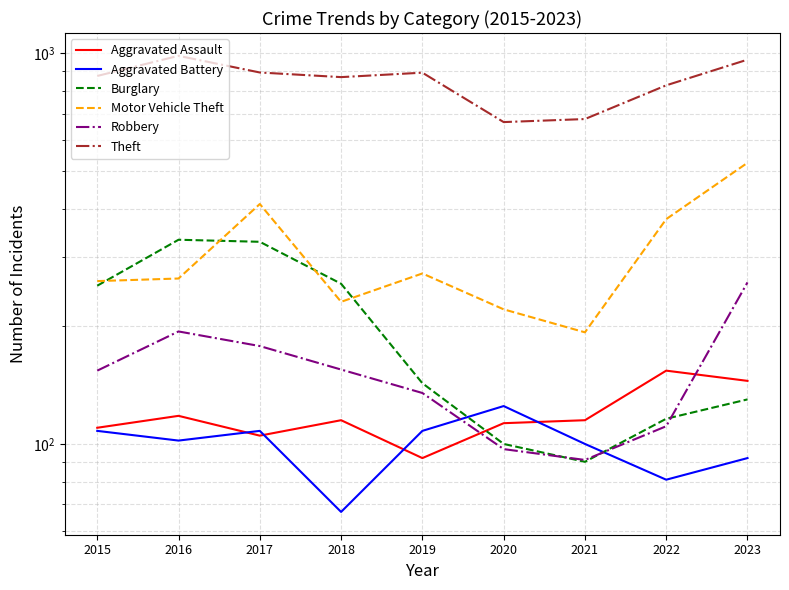

At how many categories does at least one series exceed 334?

9